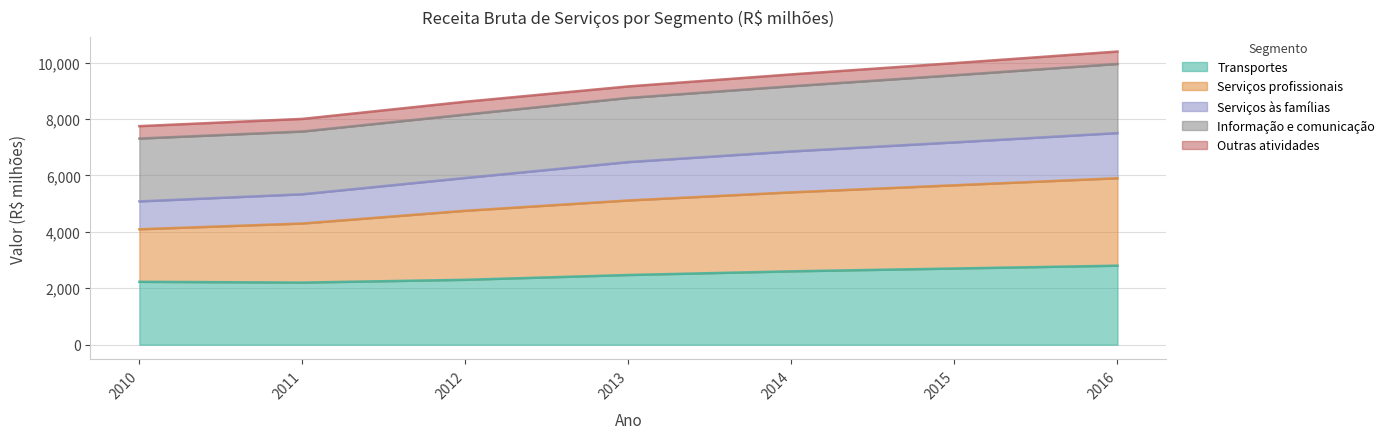

Is it true that Transportes equals 1471.5 at 2016?

False